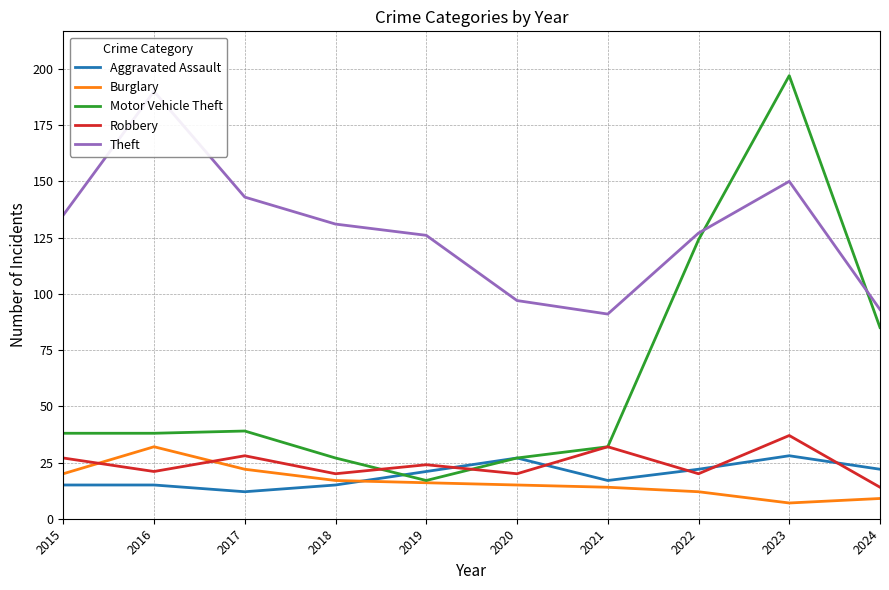

Between 2018 and 2020, which is larger?

2020